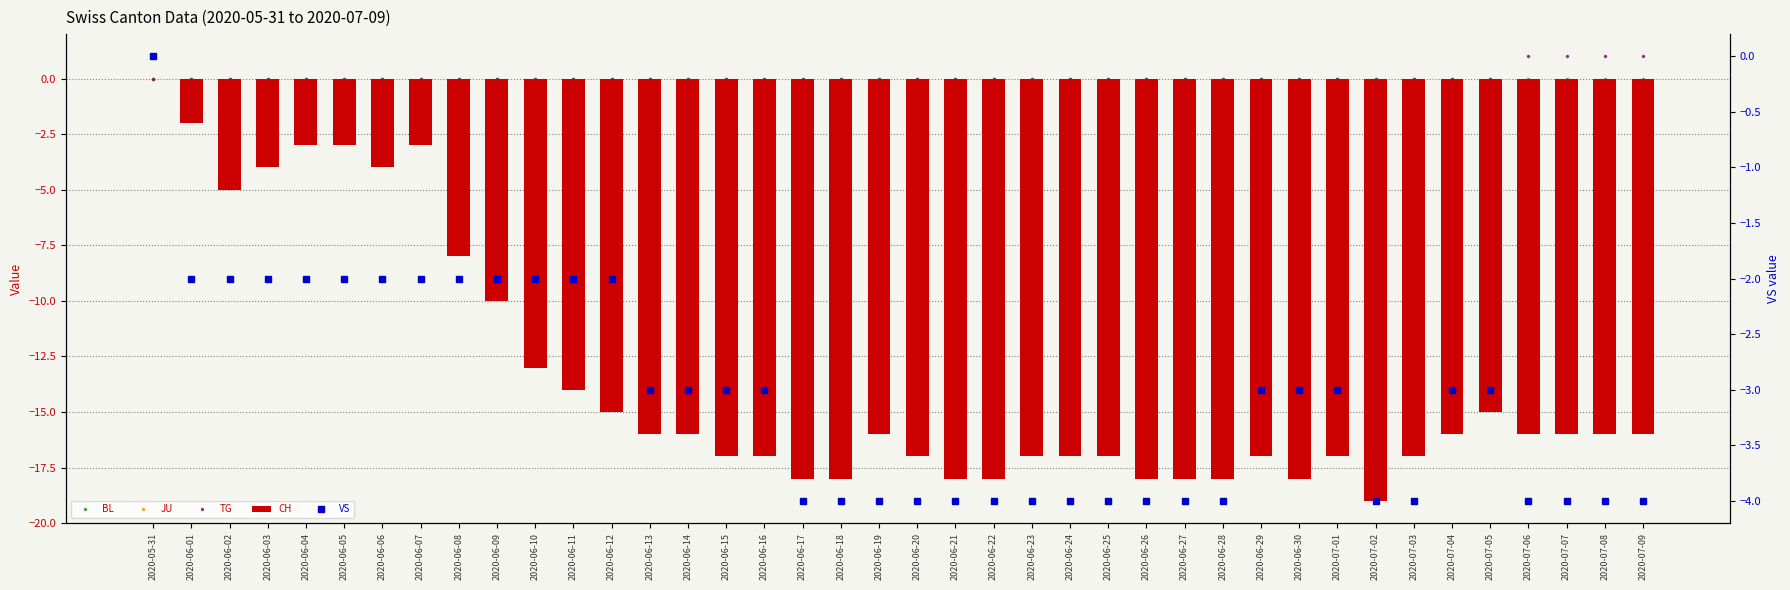

What is the difference between the highest and lowest values at 2020-06-14?

16